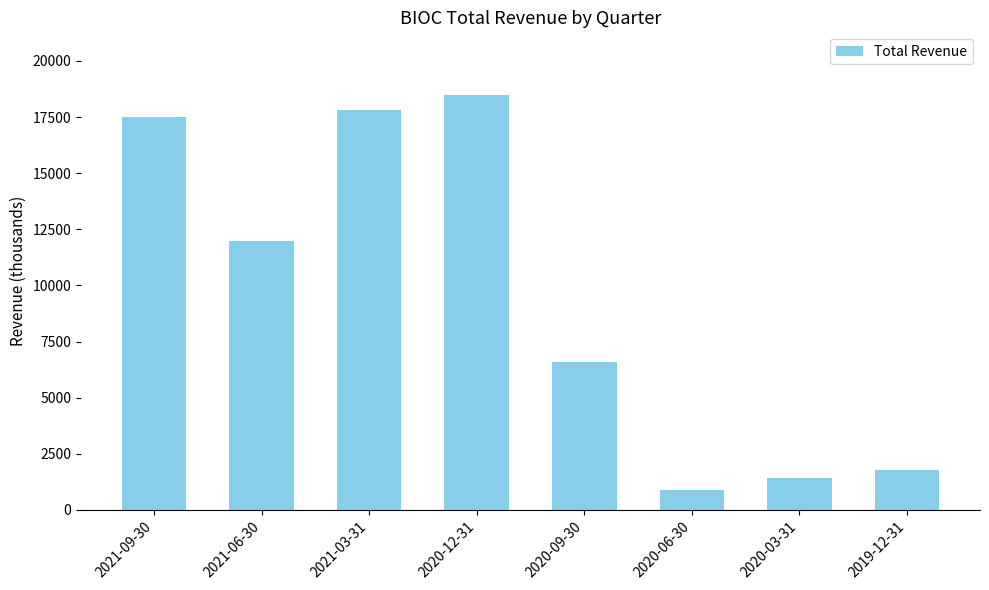

Reading left to right, transcribe all the data shown in this chart.

17500	12000	17800	18500	6600	900	1400	1800